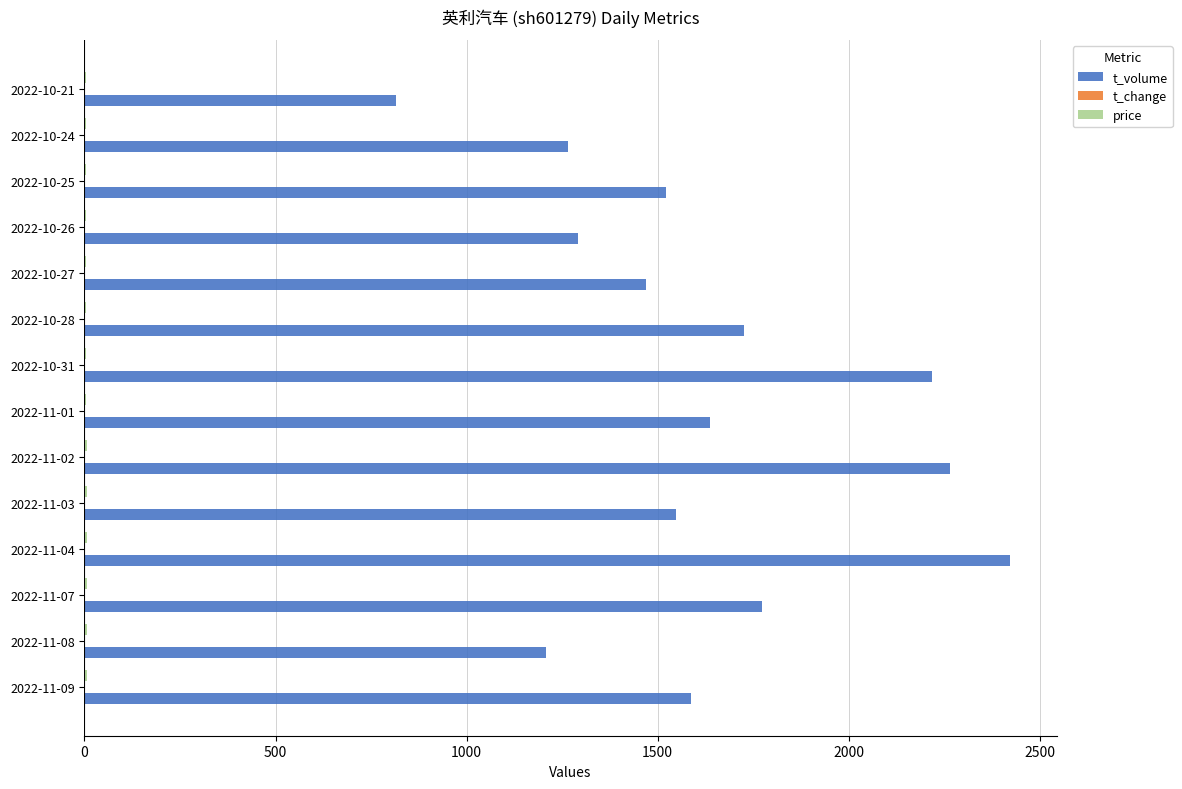

Between 2022-10-25 and 2022-10-24, which series saw the biggest shift?

t_volume